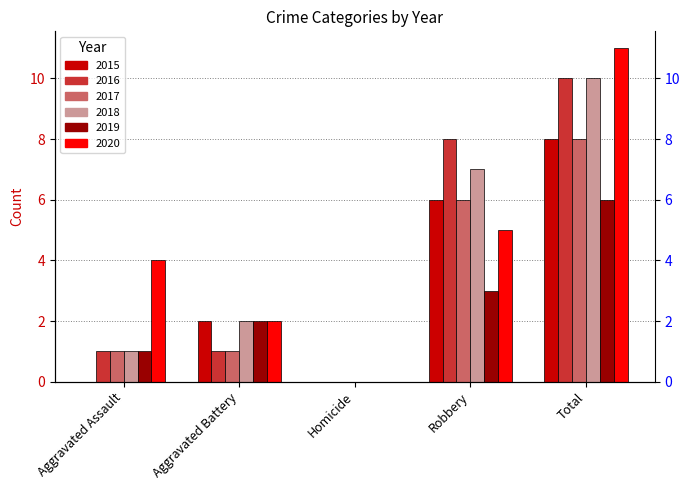

What is the difference between the 2019 values at Total and Aggravated Battery?

4